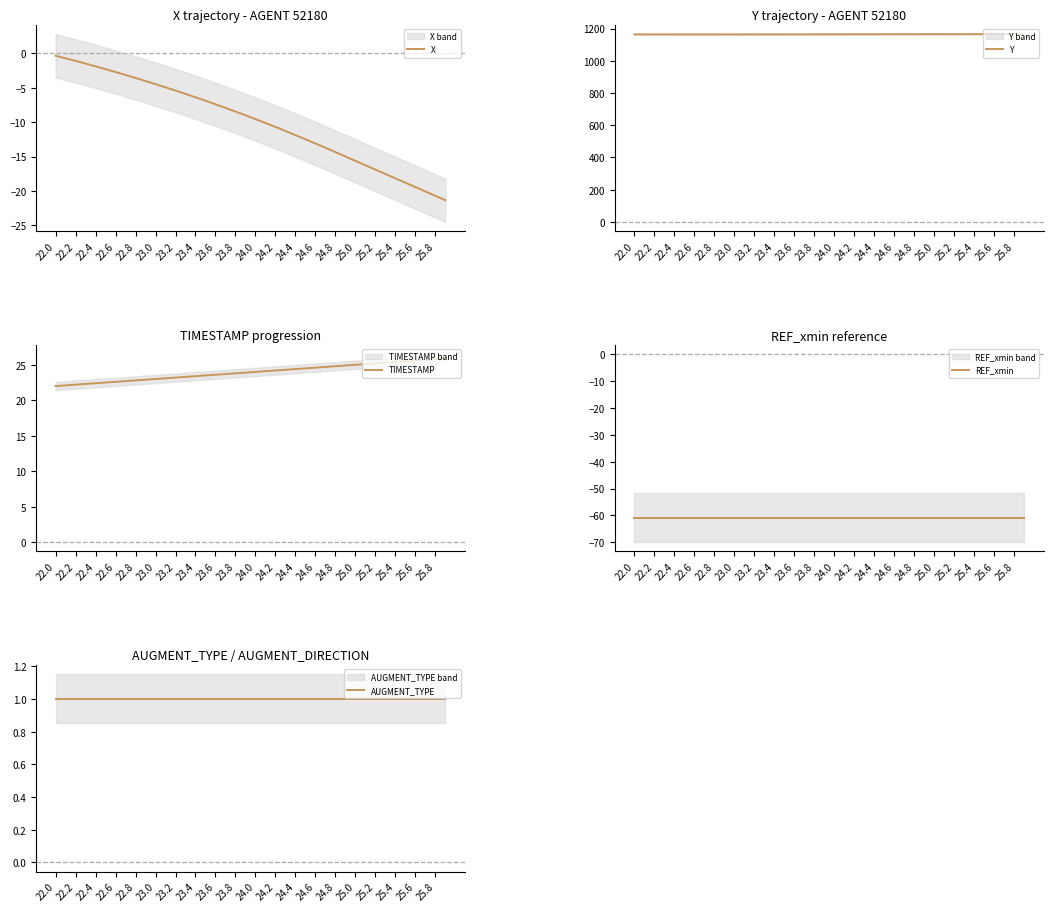

The TIMESTAMP series shows 25.6 at 25.6. True or false?

True